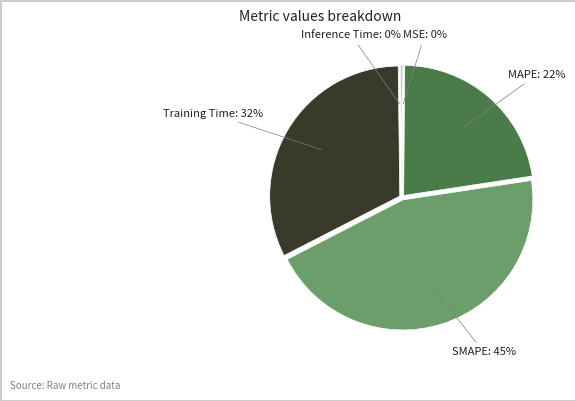

Is there any slice that represents more than half of the pie?

No